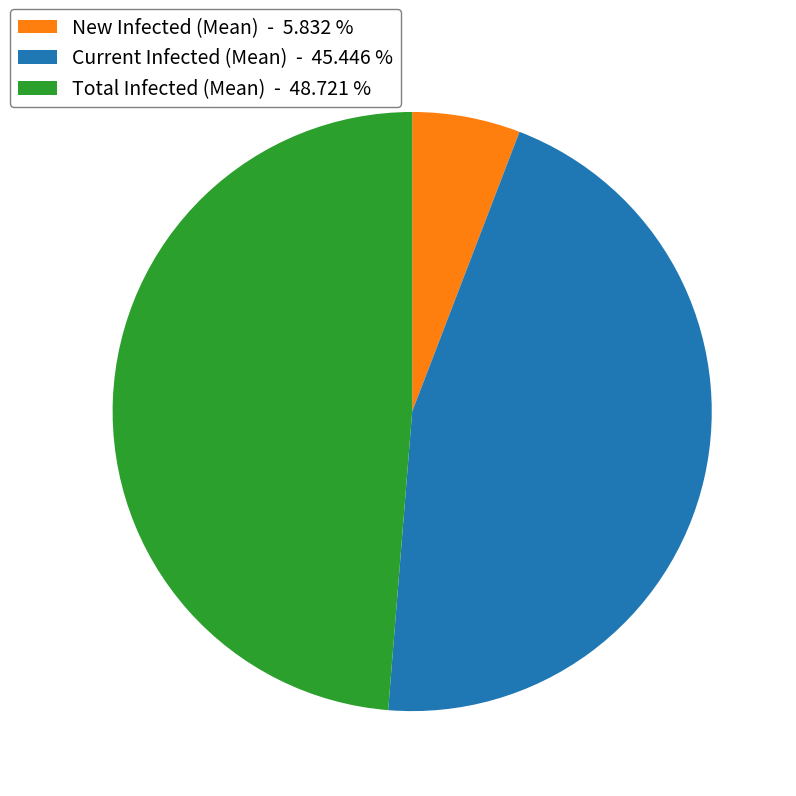

Is there a majority slice in this chart?

No